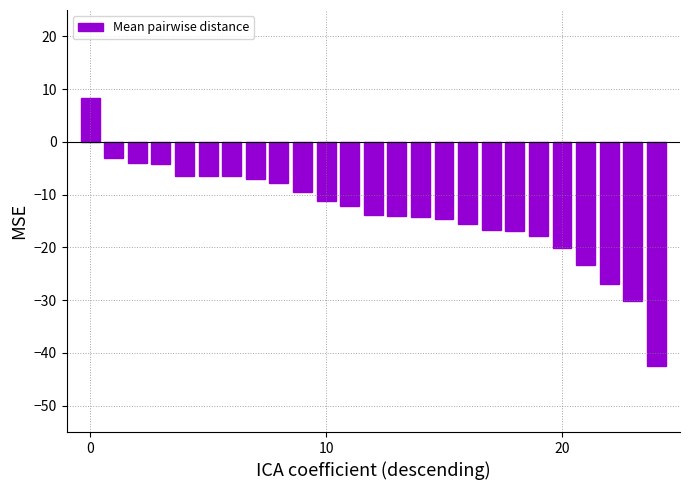

What is the average value?

-13.5